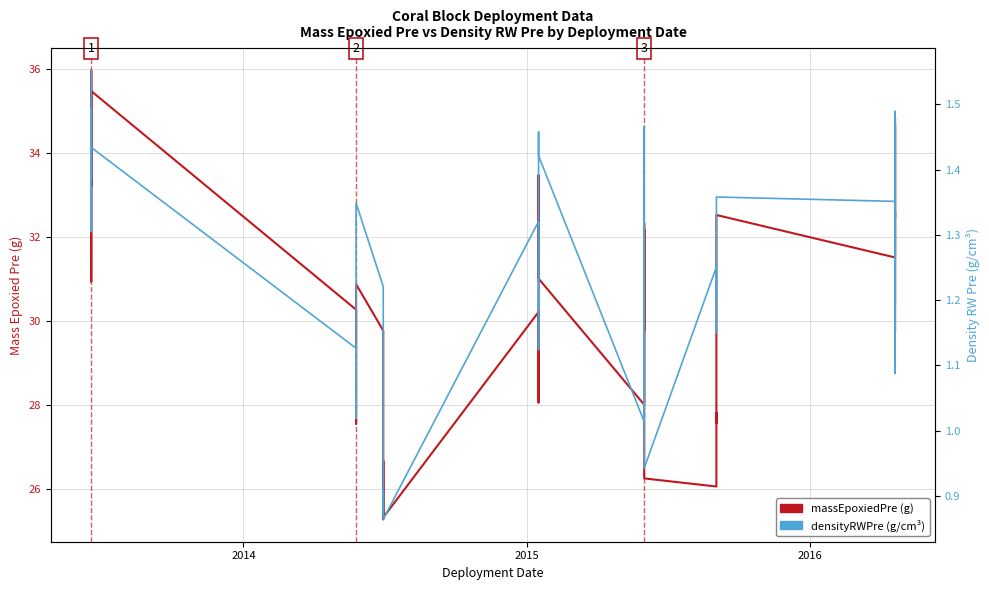

Which series has the largest range (max minus min)?

massEpoxiedPre